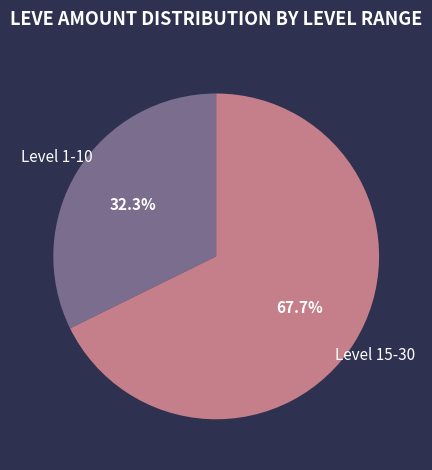

To the nearest percent, what is the difference between the largest and smallest slice percentages?

35%